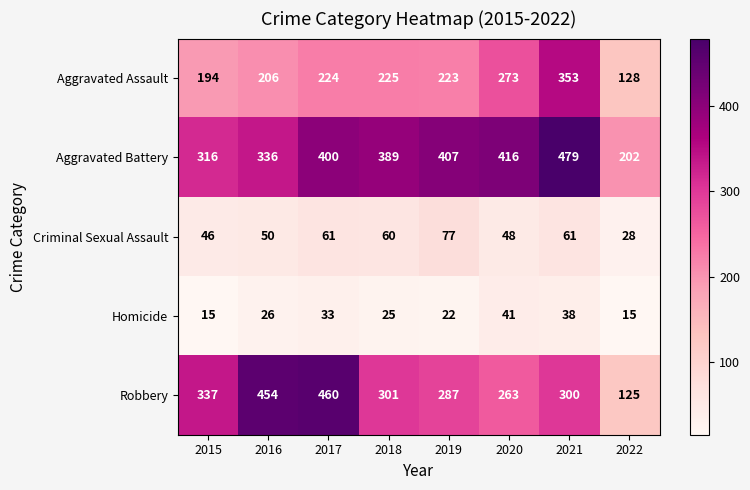

Is it true that Robbery equals 300 at 2021?

True